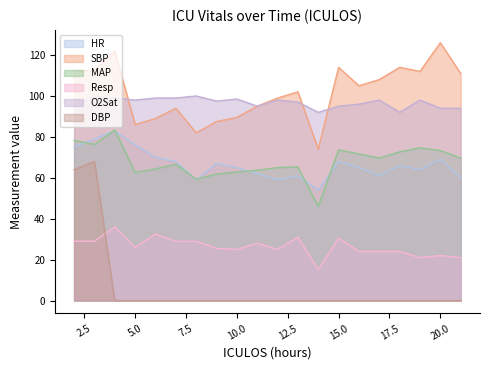

Reading left to right, extract all data points from this chart.

HR: 75.0	79.0	83.0	76.0	70.0	68.0	59.0	67.0	65.0	62.0	59.0	61.0	54.0	68.0	65.0	61.0	66.0	64.0	69.0	60.0
SBP: 112.5	112.5	122.0	86.0	89.0	94.0	82.0	87.5	89.5	95.0	99.0	102.0	74.0	114.0	105.0	108.0	114.0	112.0	126.0	111.0
MAP: 78.3	76.3	83.3	62.7	64.3	66.7	59.3	61.8	62.8	63.7	65.0	65.3	46.0	73.7	71.7	69.7	72.7	74.7	73.3	69.7
Resp: 29.0	29.0	36.0	26.0	32.5	29.0	29.0	25.5	25.0	28.0	25.0	31.0	15.0	30.5	24.0	24.0	24.0	21.0	22.0	21.0
O2Sat: 95.0	100.0	99.0	98.0	99.0	99.0	100.0	97.5	98.5	95.0	98.0	97.0	92.0	95.0	96.0	98.0	92.0	98.0	94.0	94.0
DBP: 64.0	68.0	0.0	0.0	0.0	0.0	0.0	0.0	0.0	0.0	0.0	0.0	0.0	0.0	0.0	0.0	0.0	0.0	0.0	0.0